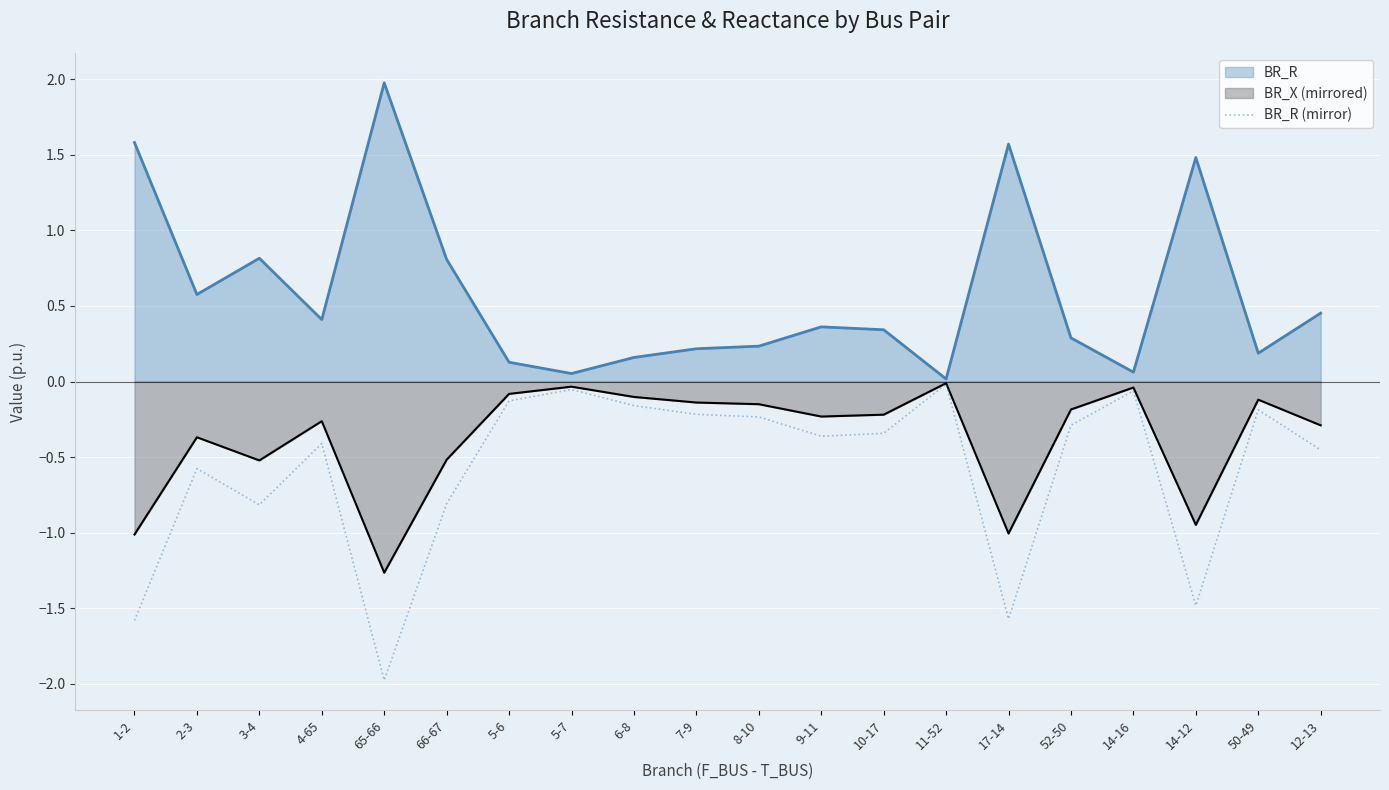

How many lines are shown in the chart?

3